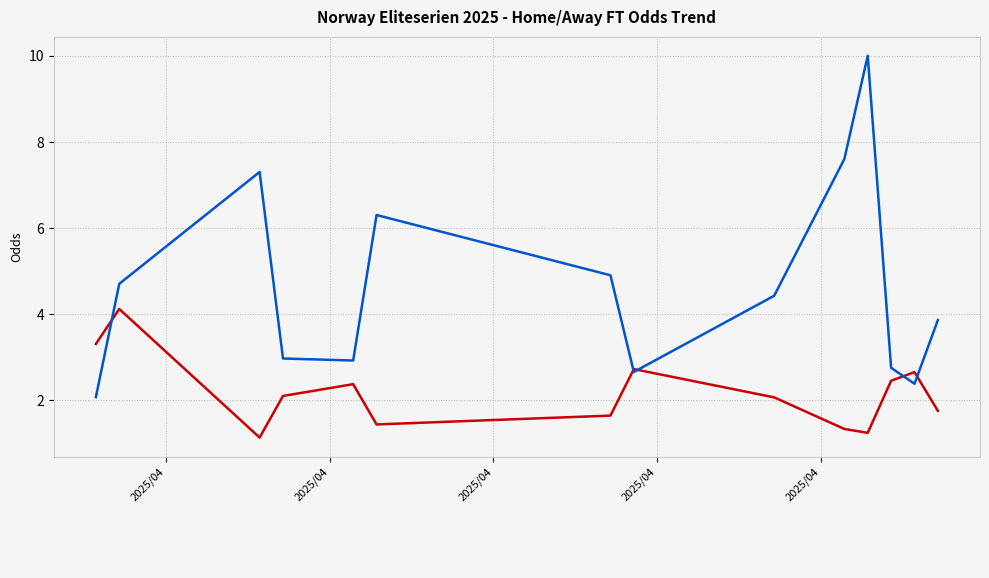

What is the maximum value shown in the chart?

10.0